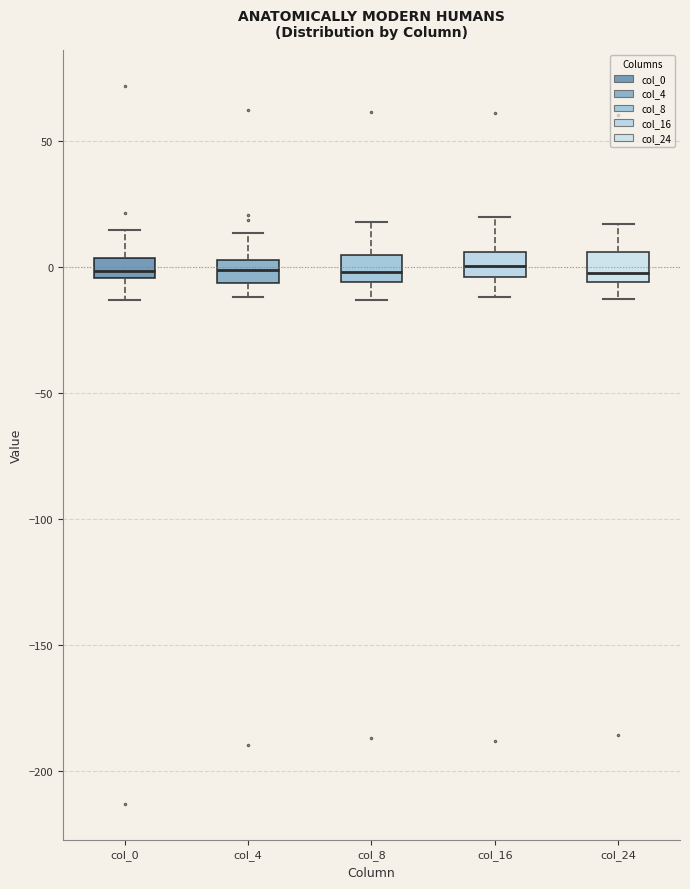

Where does the median line of the box for col_8 sit on the y-axis? The values are not printed on the chart, so give them approximately, as read against the axis.

0